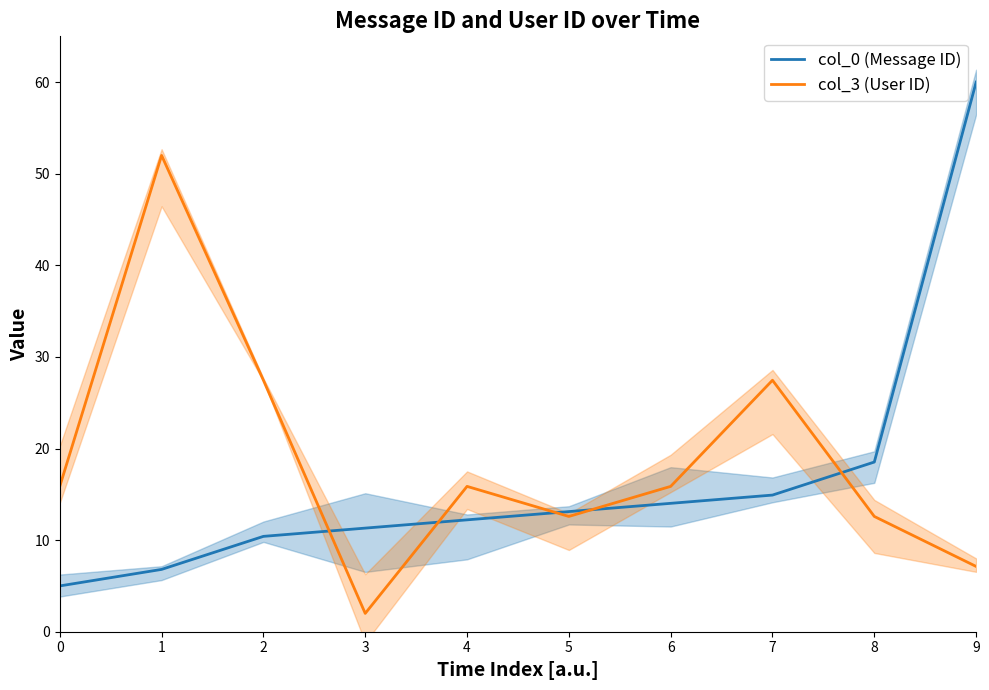

Reading left to right, what are all the values shown in this chart?

col_0 (Message ID): 5.0	6.8	10.4	11.3	12.2	13.1	14.0	14.9	18.5	60.0
col_3 (User ID): 15.9	52.0	27.5	2.0	15.9	12.6	15.9	27.5	12.6	7.1